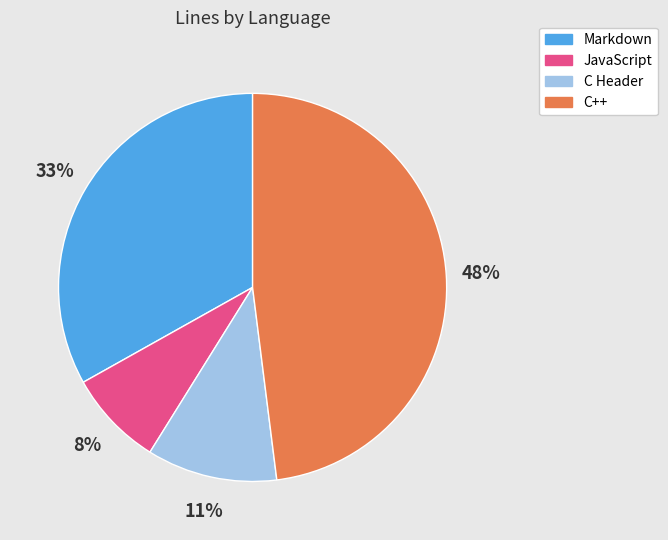

Is there any slice that represents more than half of the pie?

No